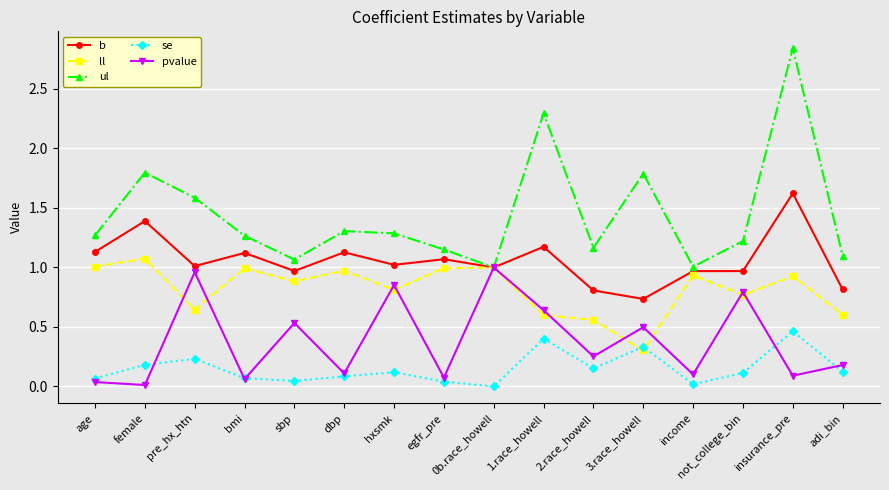

The se series shows 0.1 at age. True or false?

True